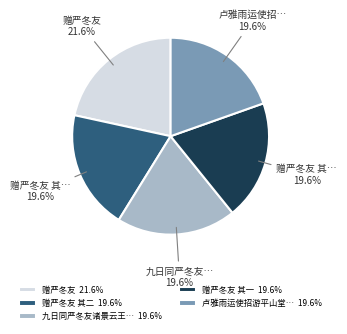

What is the total percentage of 卢雅雨运使招游平山堂… 19.6% and 赠严冬友 21.6%?

41.2%